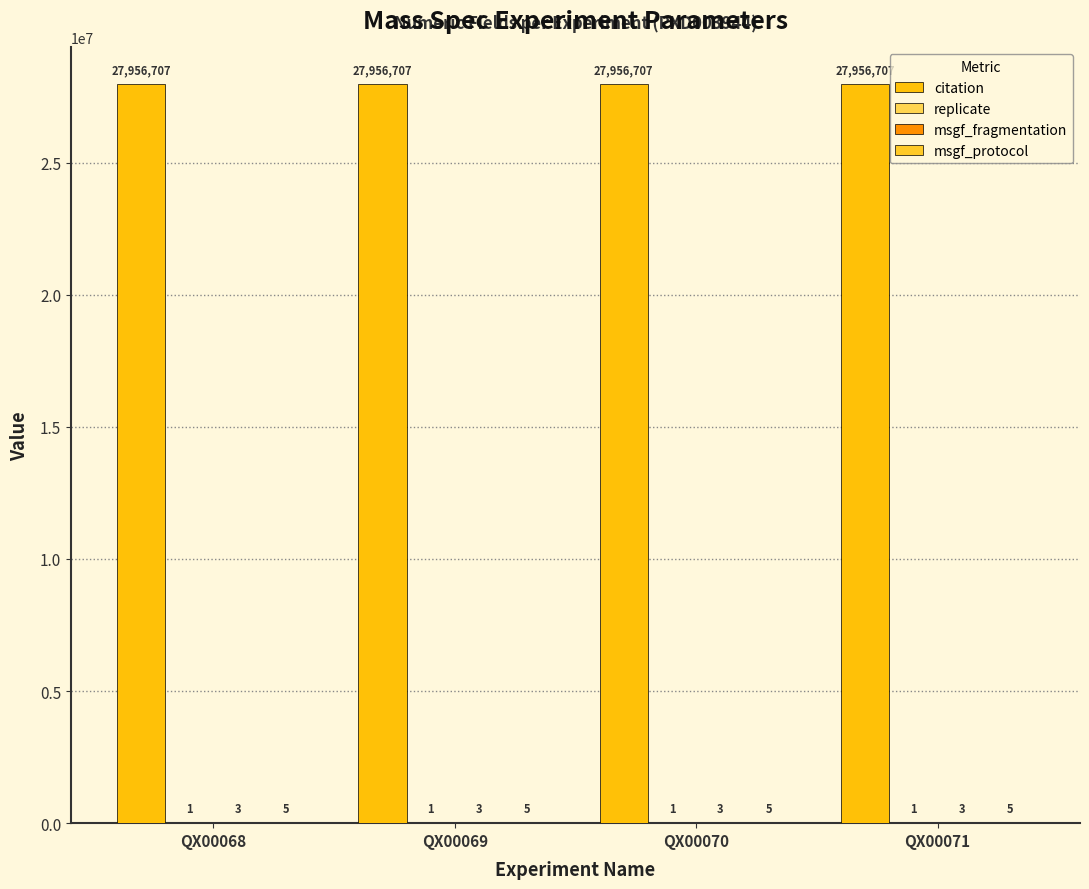

Does the chart contain stacked bars?

No